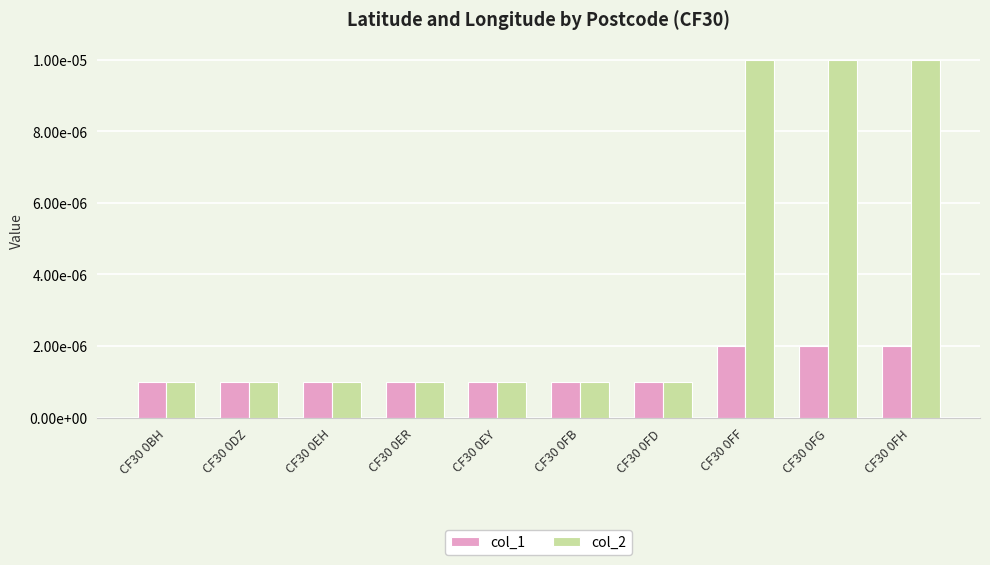

Between CF30 0DZ and CF30 0FG, which series saw the biggest shift?

col_2